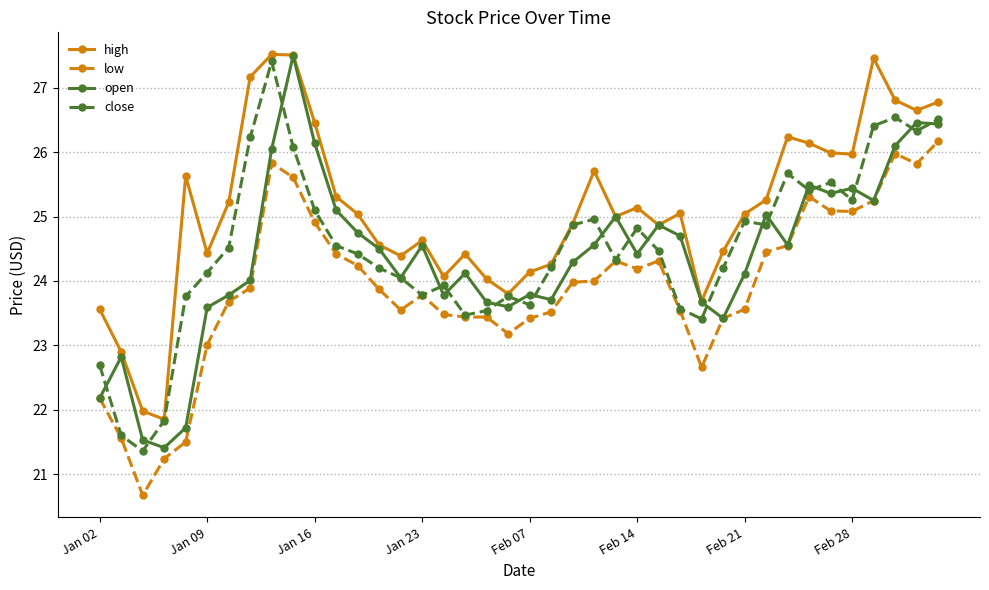

What is the maximum value for low?

26.2